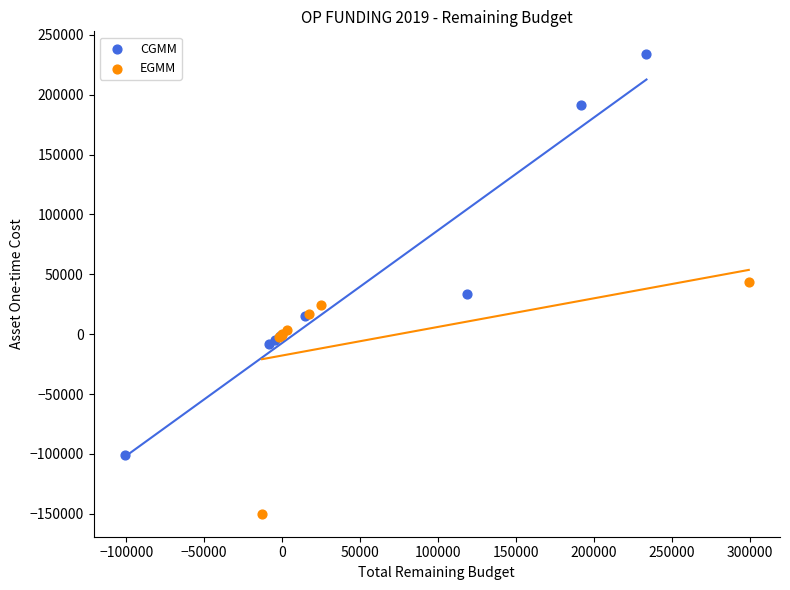

What are all the series names shown in the legend?

CGMM, EGMM